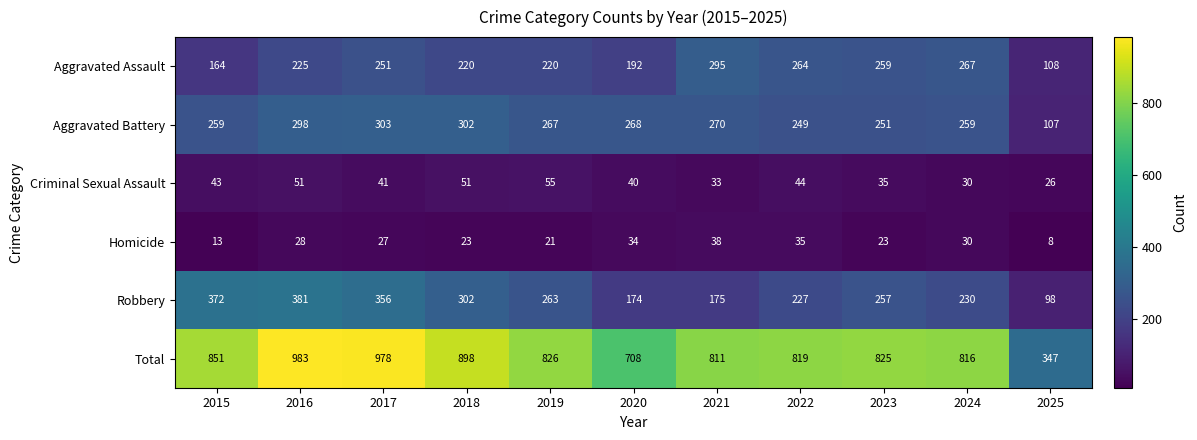

The Aggravated Battery series shows 107 at 2025. True or false?

True